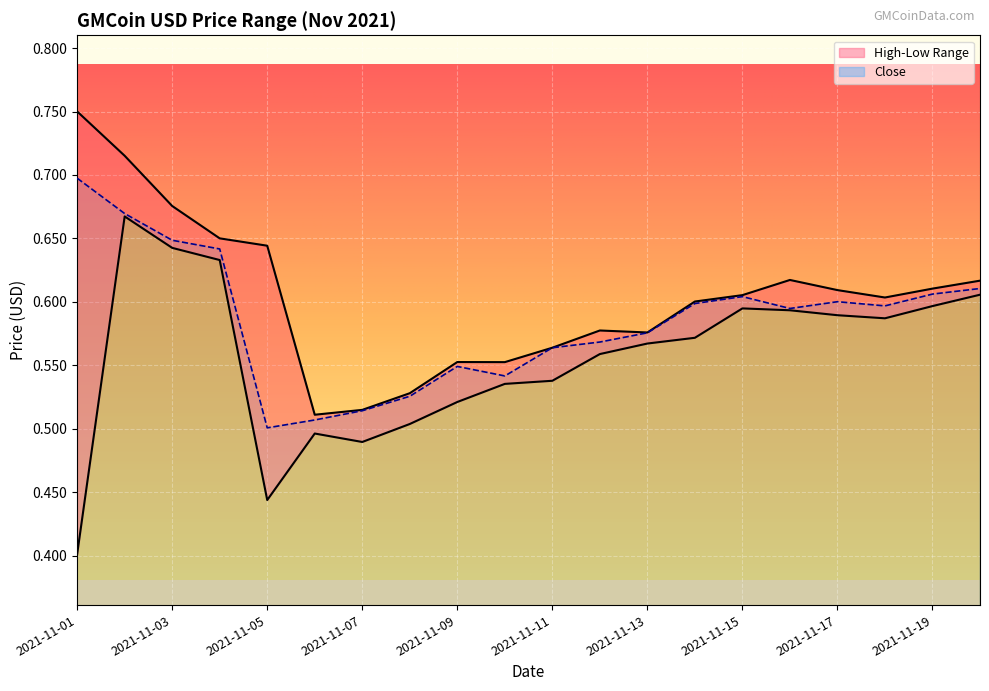

What is the smallest value displayed?

0.4